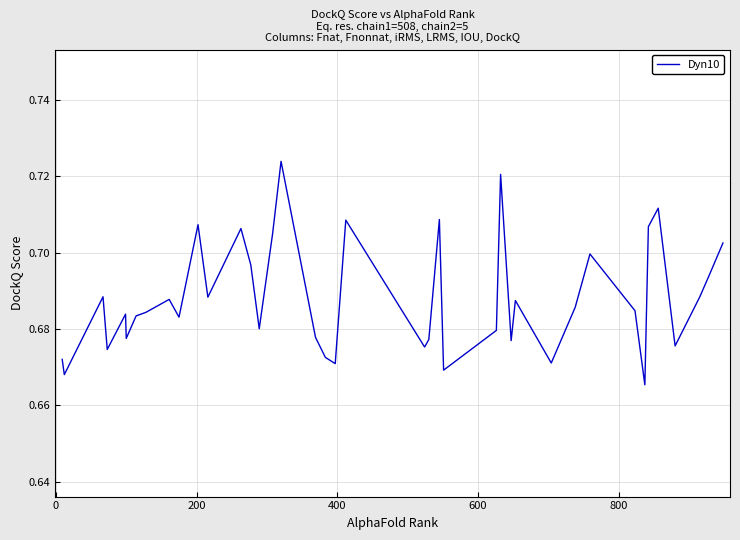

How many lines are shown in the chart?

1